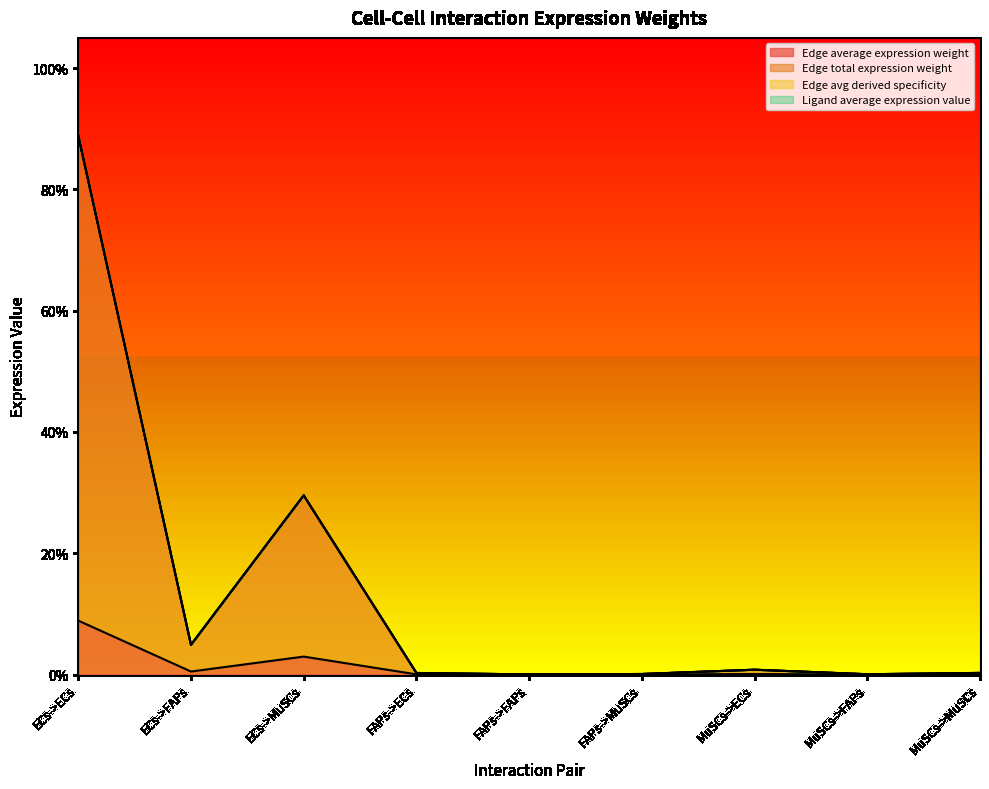

Count the number of categories in the chart.

9